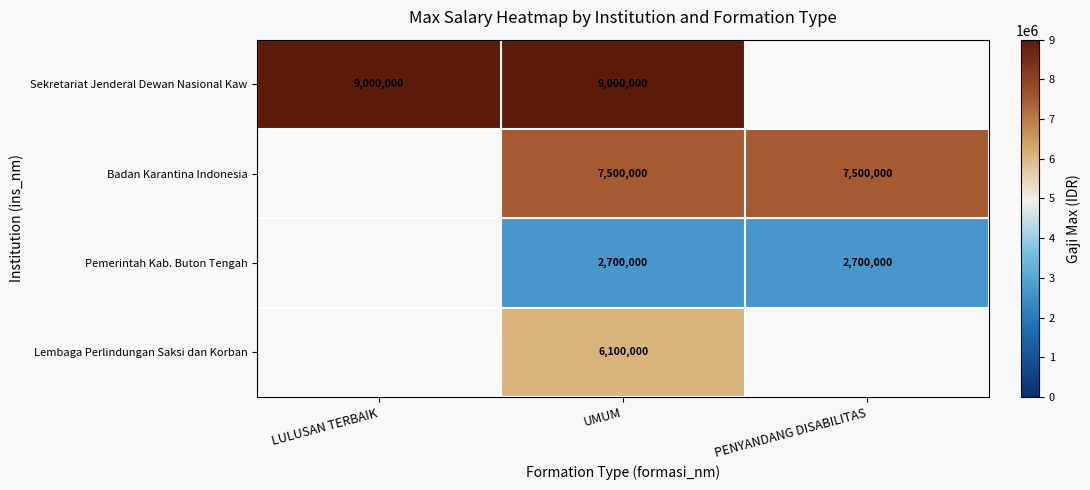

What is the maximum value shown in the chart?

9000000.0